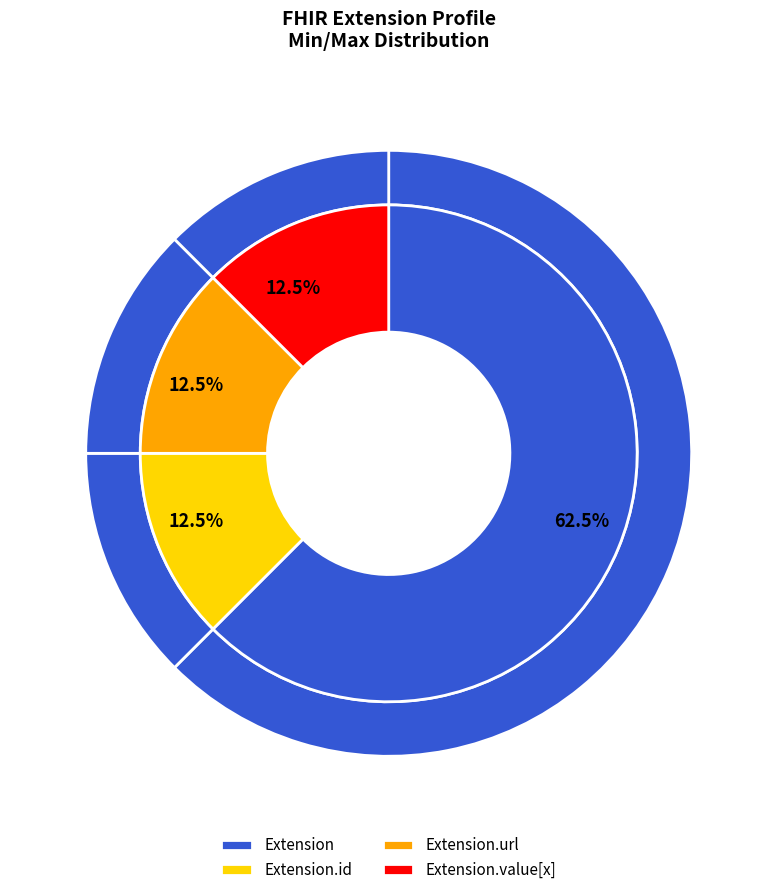

How many segments does this pie chart have?

5